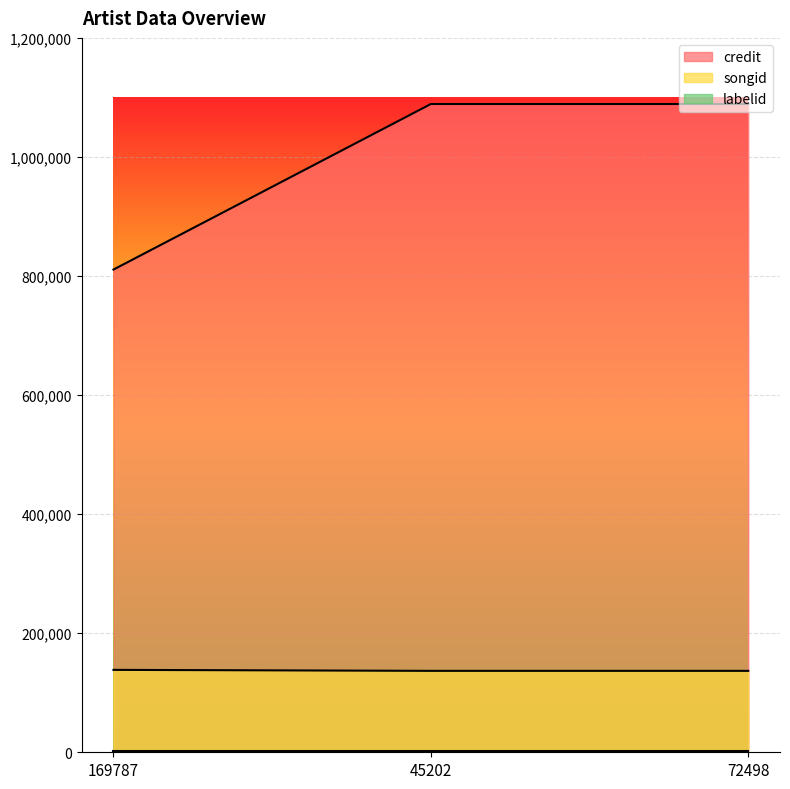

What is the lowest value of the credit series?

810852